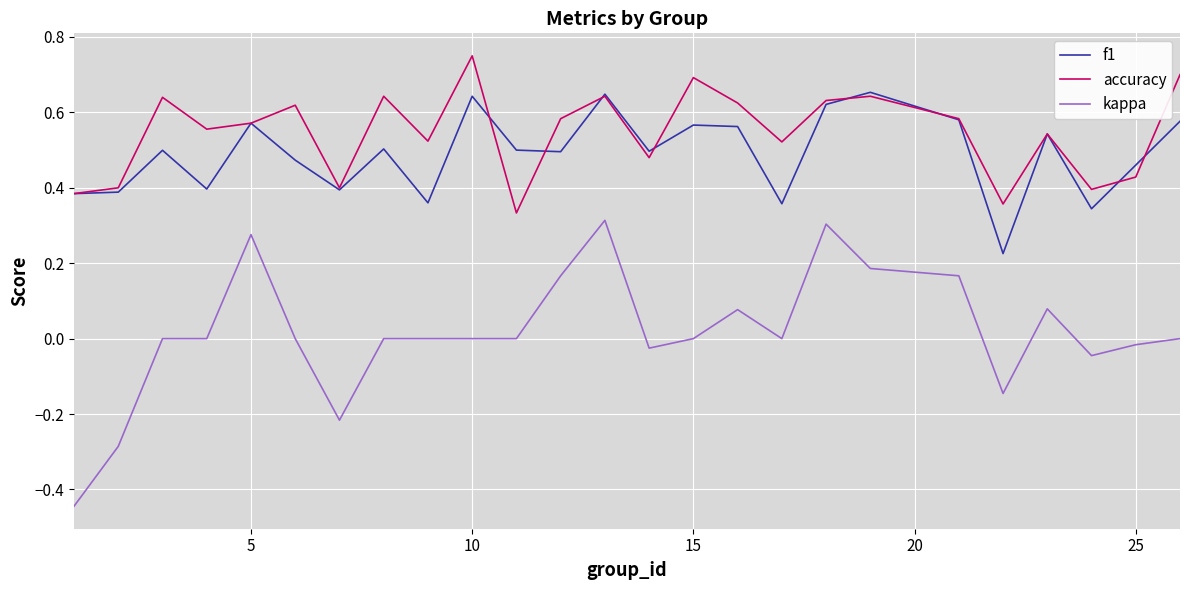

Rank the series by their maximum value, from highest to lowest.

accuracy, f1, kappa